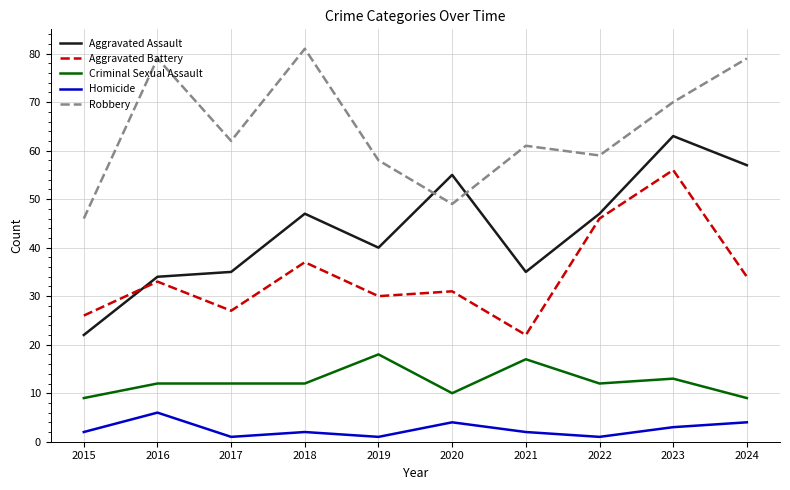

Reading right to left, extract all data points from this chart.

Aggravated Assault: 57	63	47	35	55	40	47	35	34	22
Aggravated Battery: 34	56	46	22	31	30	37	27	33	26
Criminal Sexual Assault: 9	13	12	17	10	18	12	12	12	9
Homicide: 4	3	1	2	4	1	2	1	6	2
Robbery: 79	70	59	61	49	58	81	62	79	46